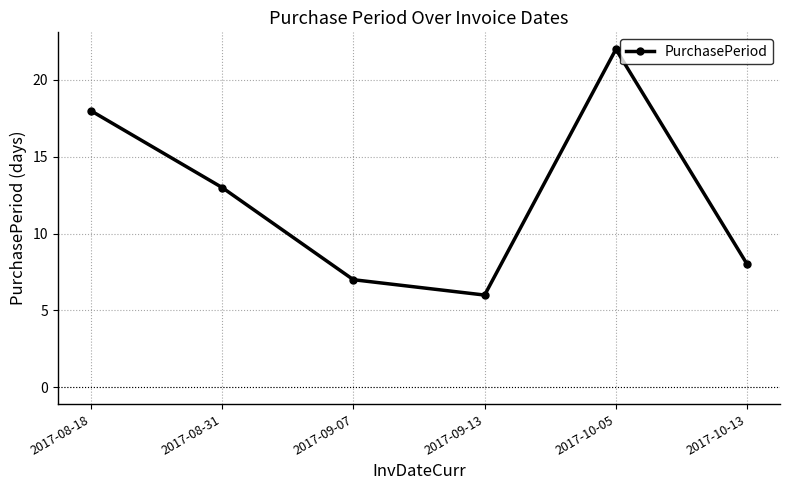

What is the label of the 4th point from the left?

2017-09-13